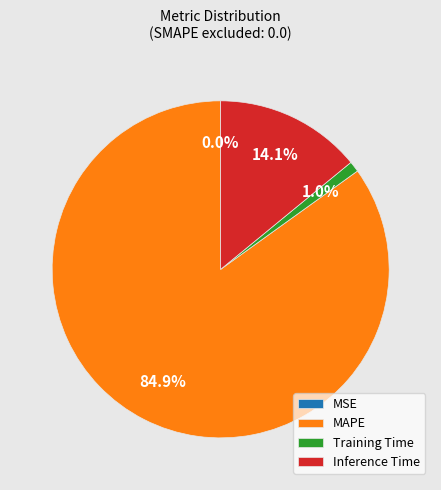

Combined, do MAPE and Inference Time account for over 50%?

Yes